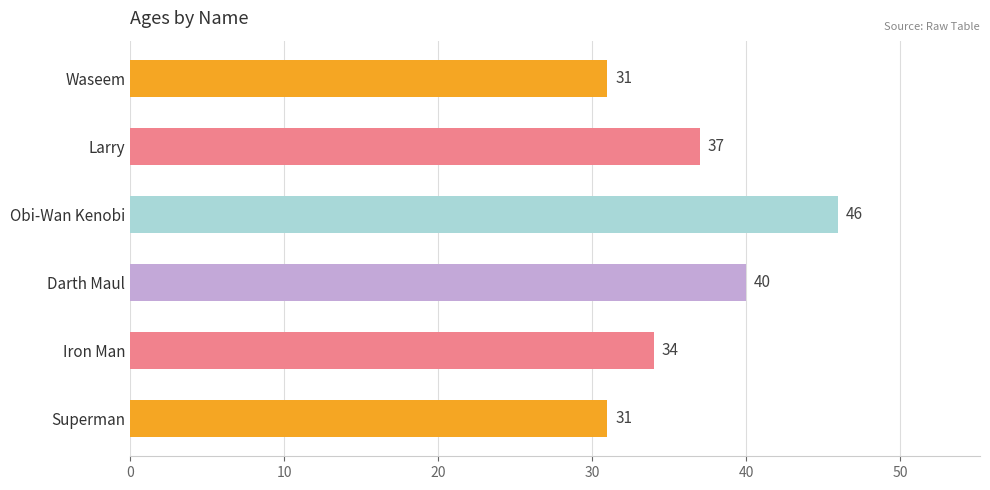

Reading top to bottom, extract all data points from this chart.

31	37	46	40	34	31